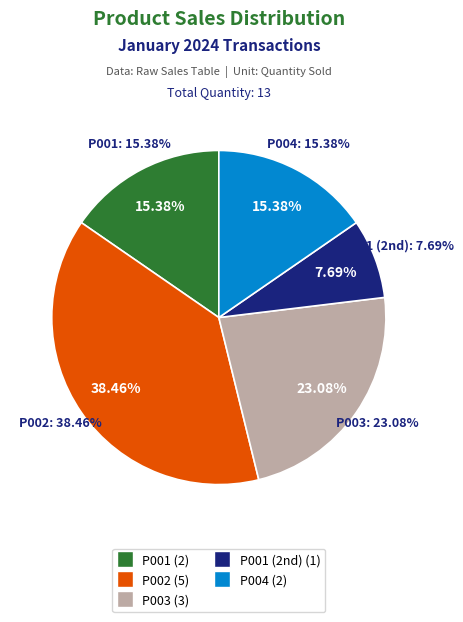

To the nearest percent, what percentage of the pie is P004?

15%